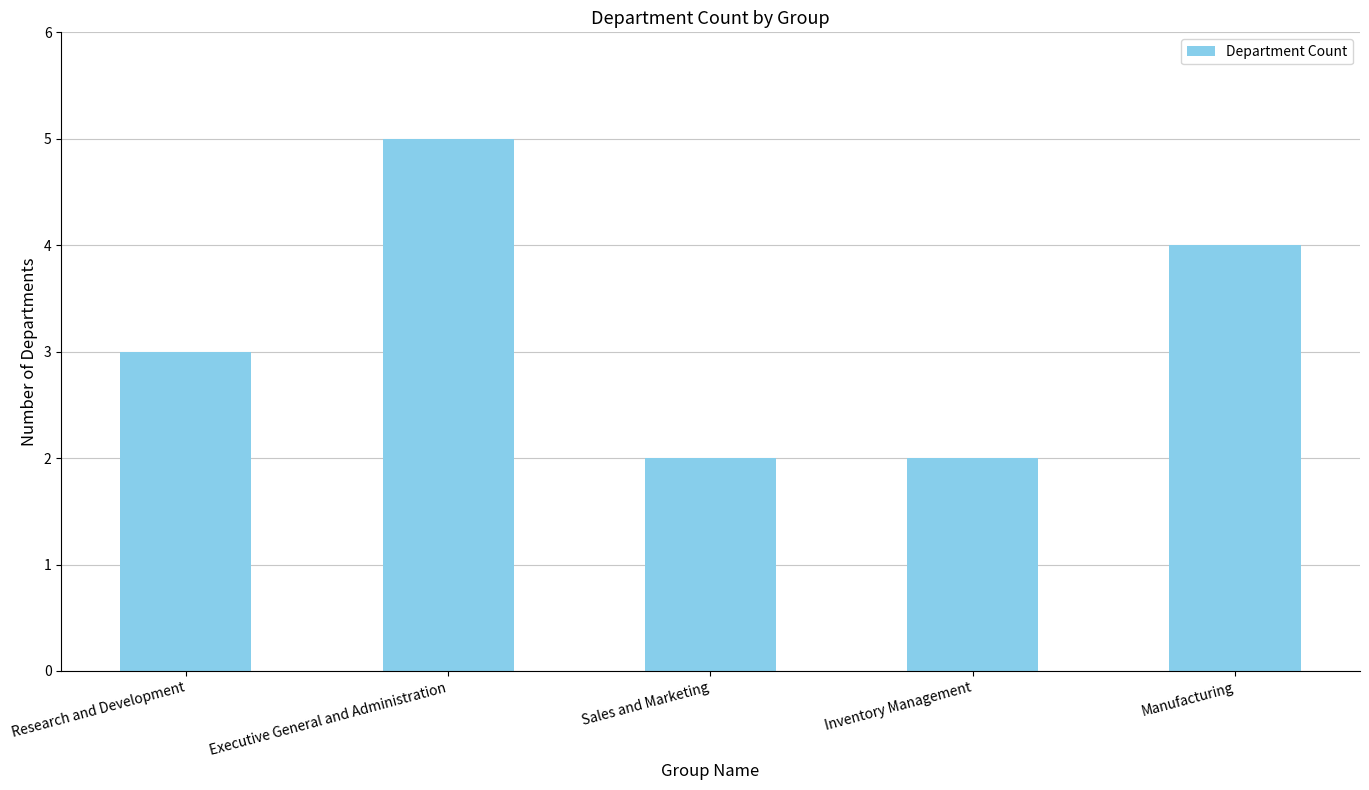

Approximately how many times larger is the value at Sales and Marketing compared to Inventory Management?

1.0